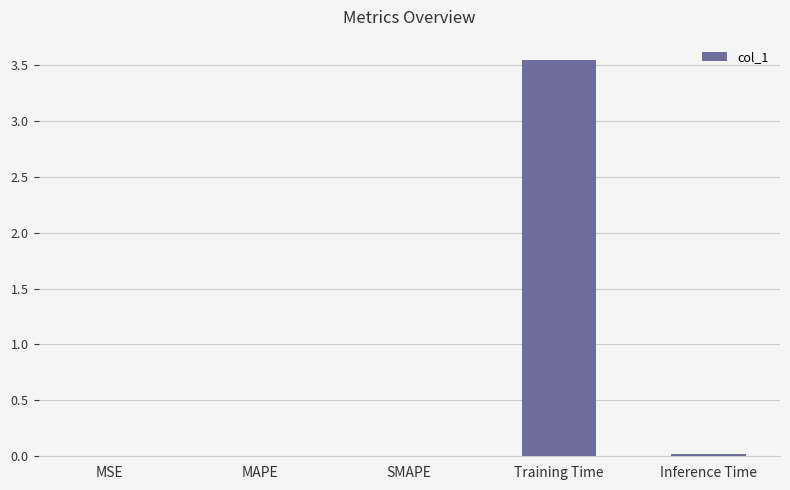

Reading left to right, transcribe all the data shown in this chart.

MSE=0.0	MAPE=0.0	SMAPE=0.0	Training Time=3.5	Inference Time=0.0